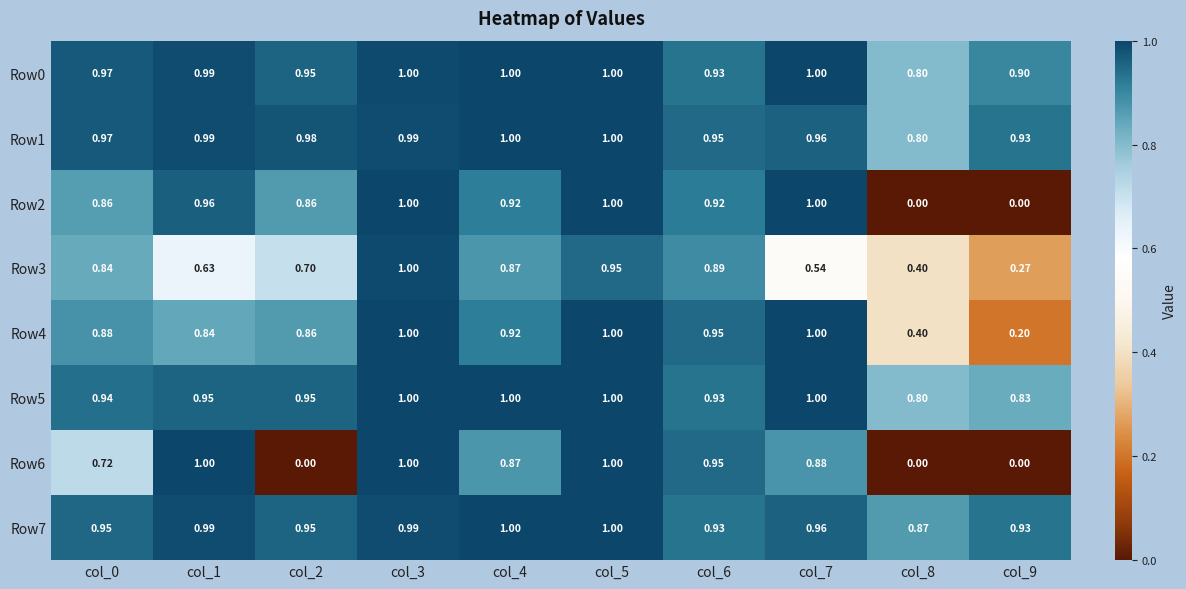

Count the number of data series in this chart.

8